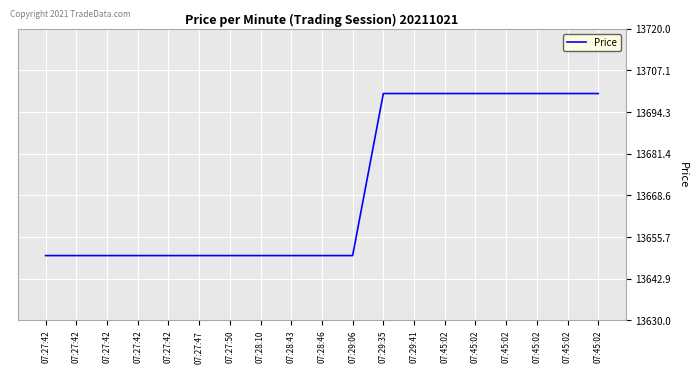

Reading left to right, what are all the values shown in this chart?

13650	13650	13650	13650	13650	13650	13650	13650	13650	13650	13650	13700	13700	13700	13700	13700	13700	13700	13700